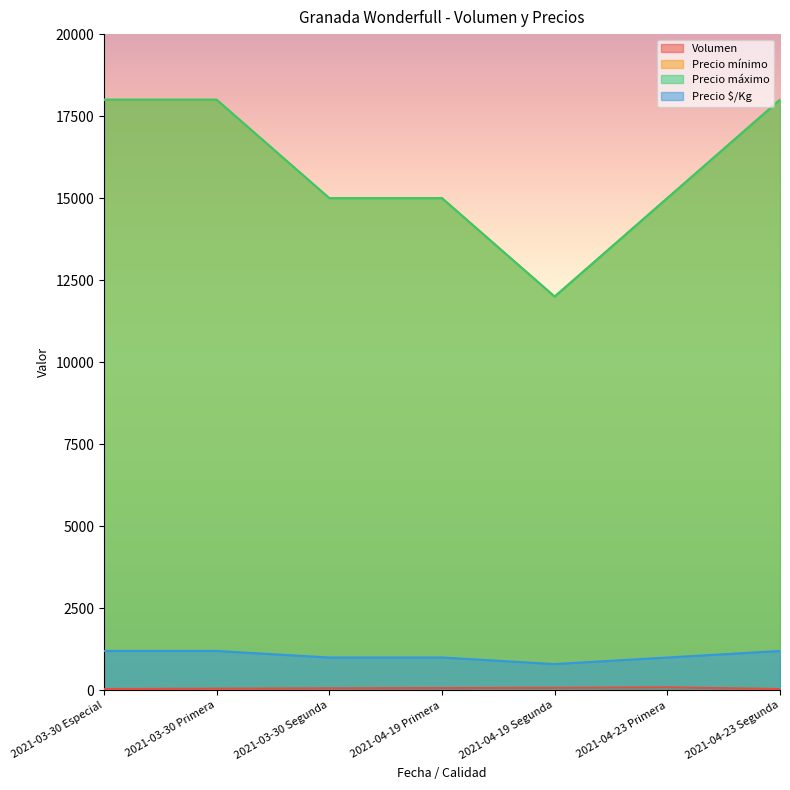

What is the difference between the Precio mínimo values at 2021-03-30 Segunda and 2021-03-30 Primera?

200